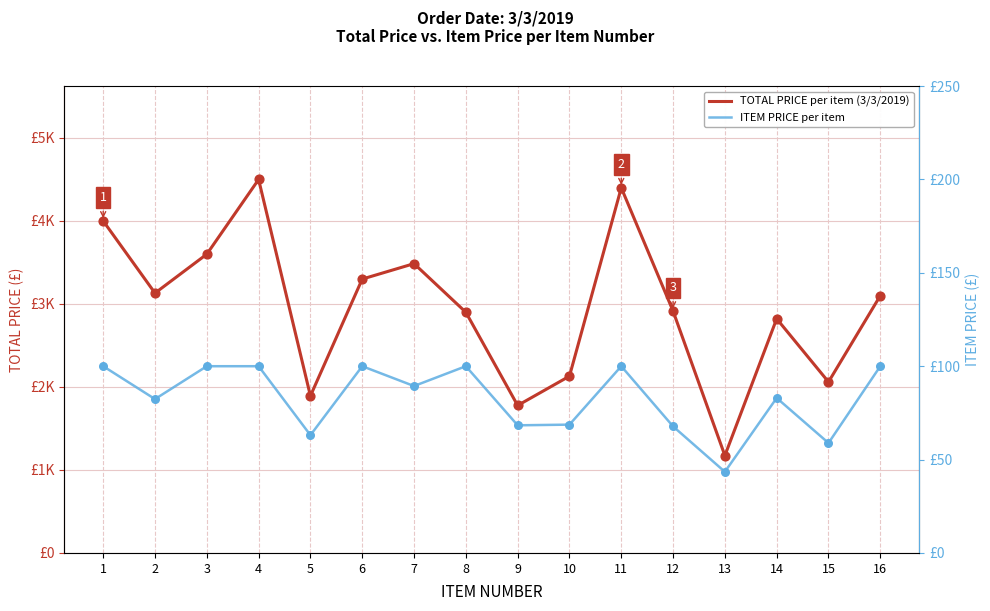

Is the value of ITEM PRICE per item at 8 greater than the value of TOTAL PRICE per item (3/3/2019) at 8?

No